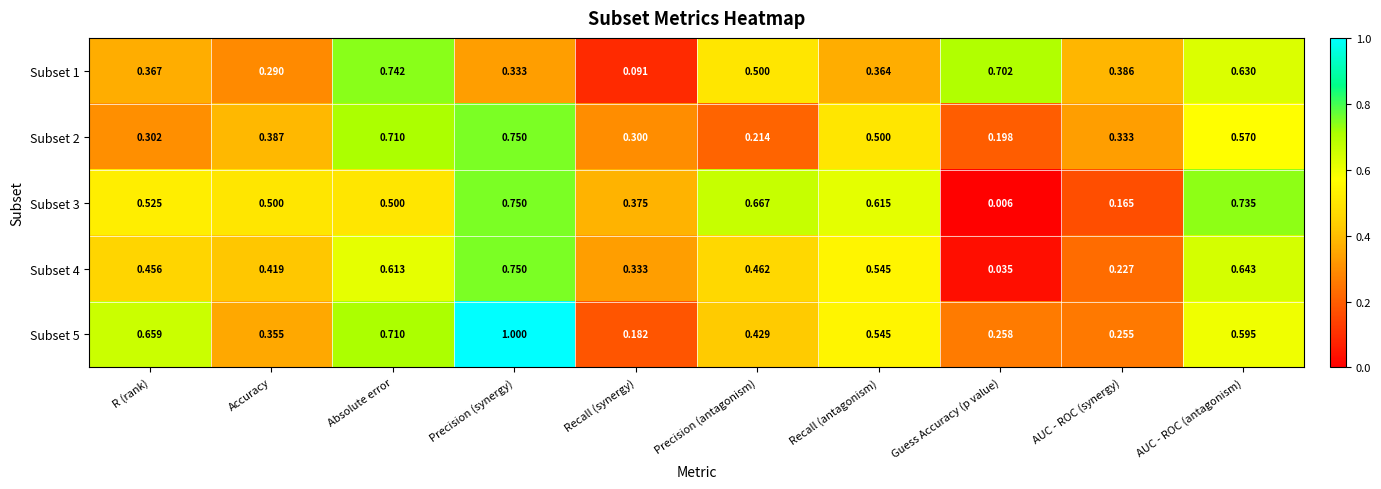

Is the value of Subset 3 at Guess Accuracy (p value) greater than the value of Subset 2 at AUC - ROC (antagonism)?

No